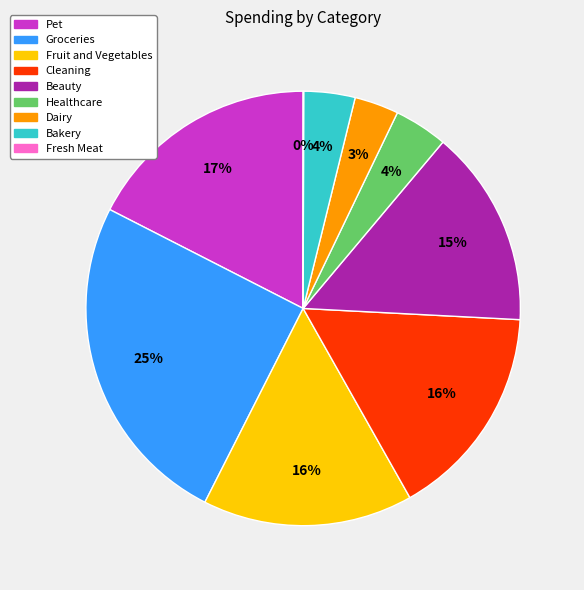

The Healthcare slice represents 16% of the pie. True or false?

False